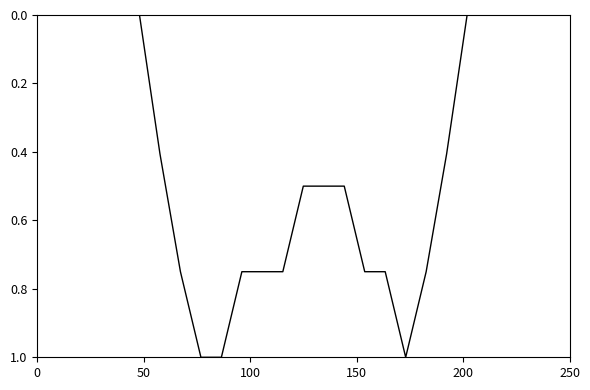

What is the greatest value displayed?

1.0